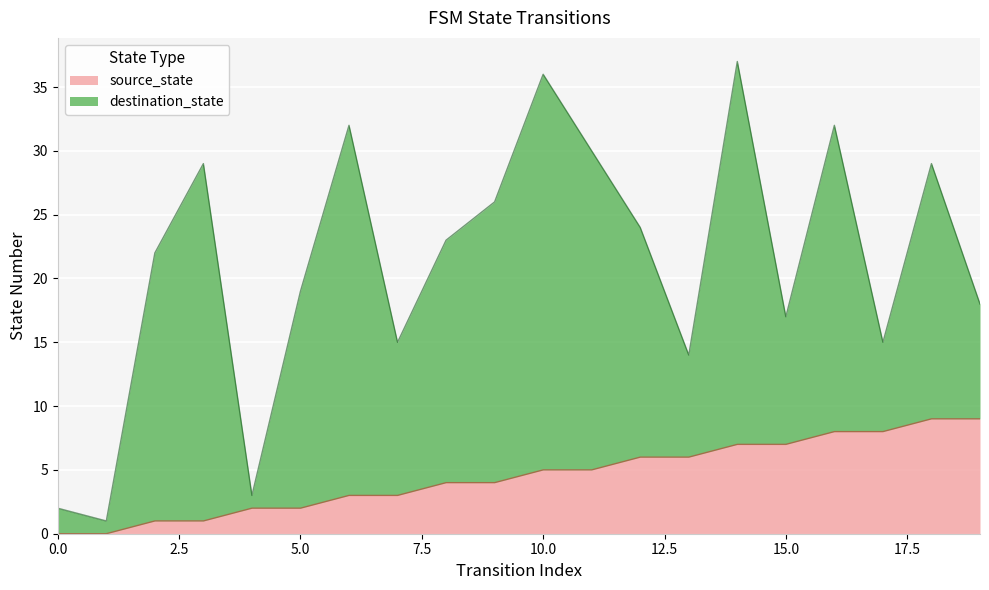

True or false: input_num and source_state cross at least once.

False